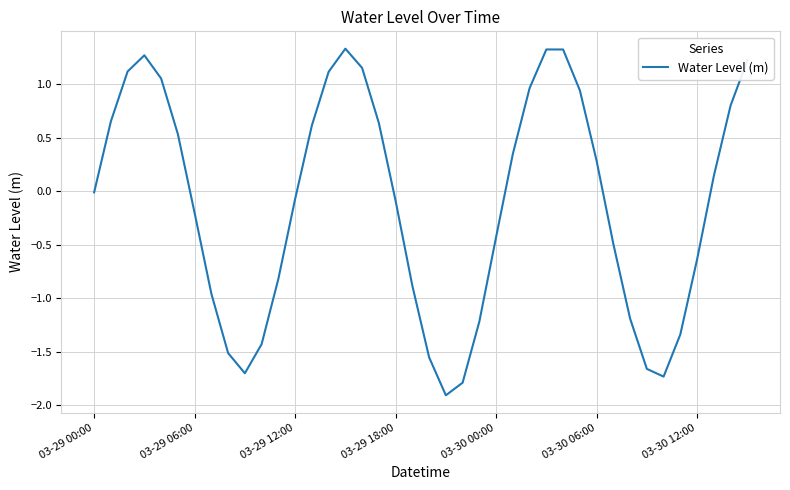

What is the greatest value displayed?

1.3